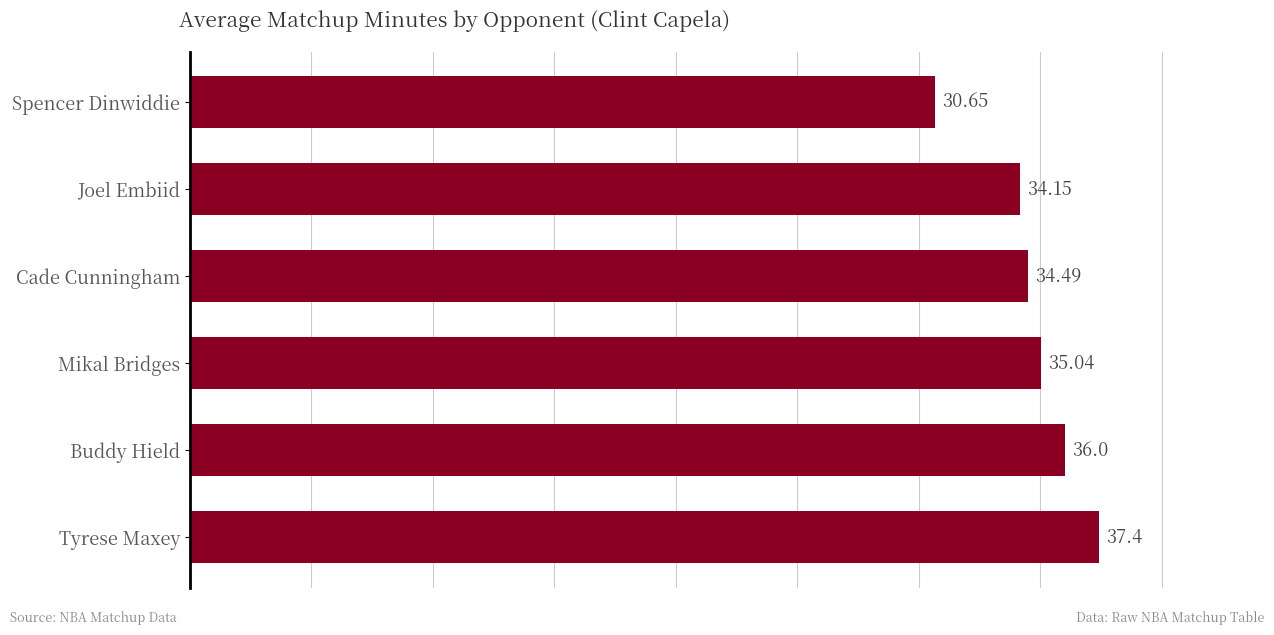

Where is the data nearest to the value 34?

Joel Embiid